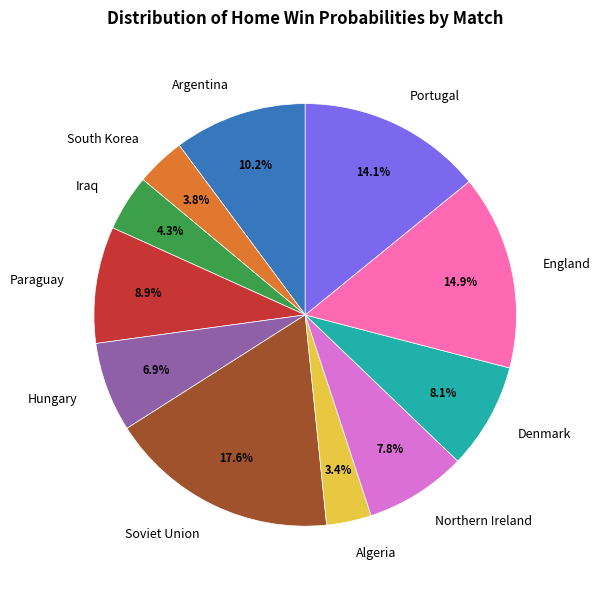

The Algeria slice represents 11% of the pie. True or false?

False